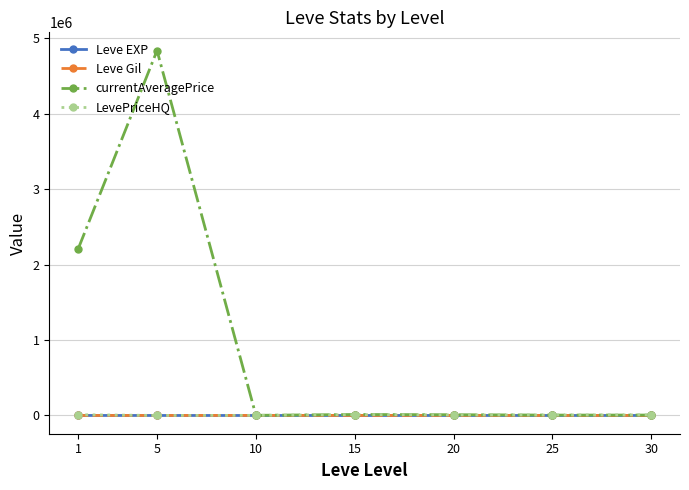

Which series has the largest total across all categories?

currentAveragePrice